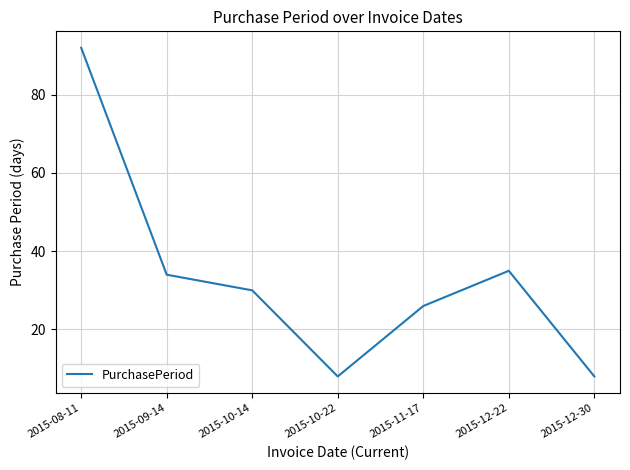

What is the sum of all values?

233